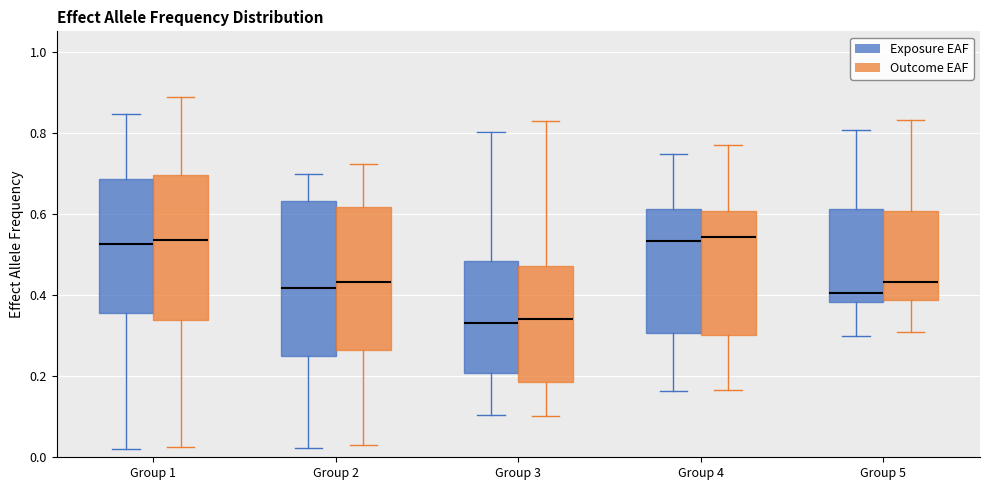

Reading left to right, read every box against the y-axis: the position of its median line, the range the box covers, and the ends of its whiskers. The values are not printed on the chart, so give them approximately, as read against the axis.

Group 1 (Exposure EAF): median 0.52, box 0.36 to 0.68, whiskers 0.02 to 0.84
Group 1 (Outcome EAF): median 0.54, box 0.34 to 0.70, whiskers 0.02 to 0.88
Group 2 (Exposure EAF): median 0.42, box 0.24 to 0.64, whiskers 0.02 to 0.70
Group 2 (Outcome EAF): median 0.44, box 0.26 to 0.62, whiskers 0.04 to 0.72
Group 3 (Exposure EAF): median 0.34, box 0.20 to 0.48, whiskers 0.10 to 0.80
Group 3 (Outcome EAF): median 0.34, box 0.18 to 0.48, whiskers 0.10 to 0.82
Group 4 (Exposure EAF): median 0.54, box 0.30 to 0.62, whiskers 0.16 to 0.74
Group 4 (Outcome EAF): median 0.54, box 0.30 to 0.60, whiskers 0.16 to 0.76
Group 5 (Exposure EAF): median 0.40, box 0.38 to 0.62, whiskers 0.30 to 0.80
Group 5 (Outcome EAF): median 0.44, box 0.38 to 0.60, whiskers 0.30 to 0.84